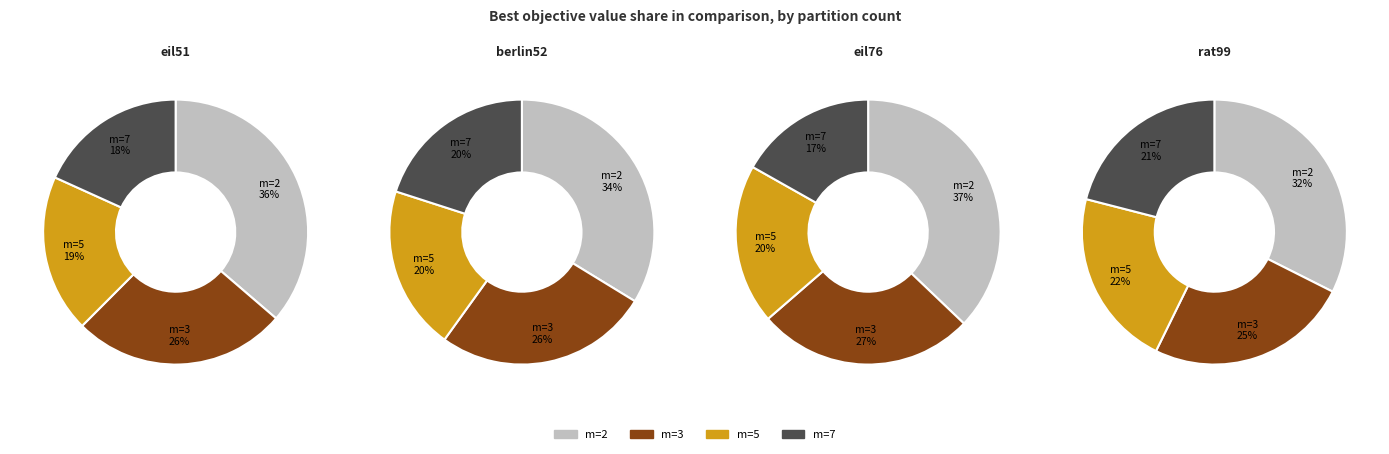

How many segments does this pie chart have?

4